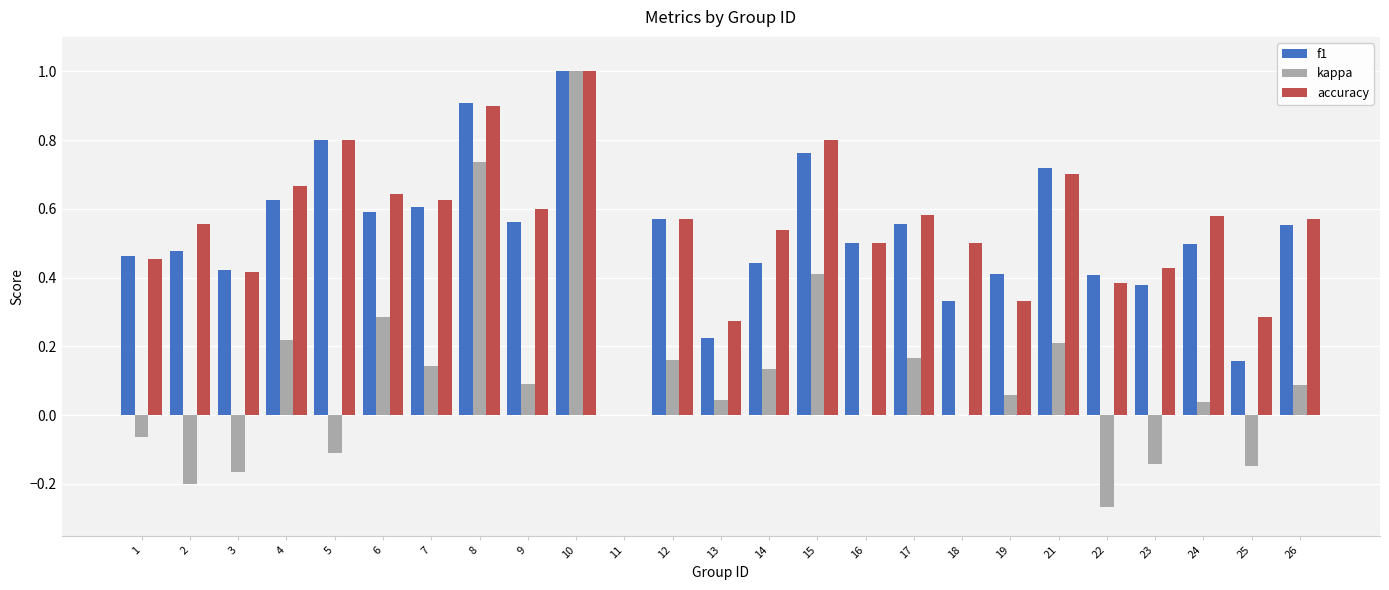

What is the sum of the f1 values at 6 and 19?

1.0